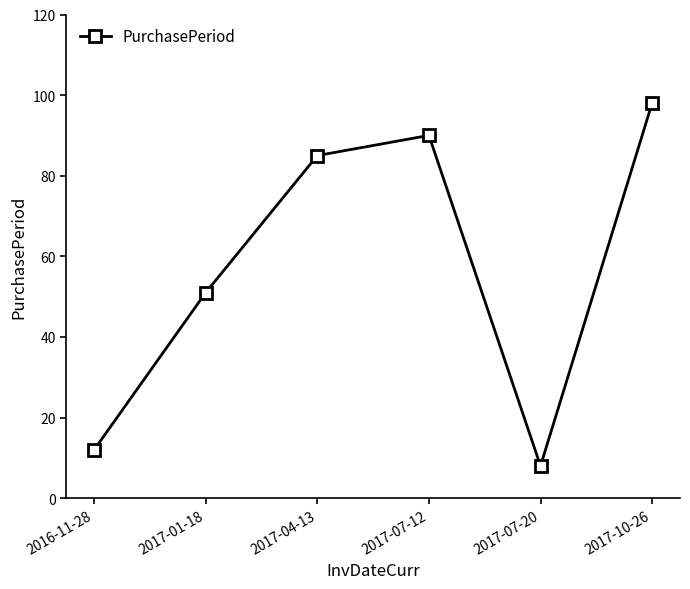

True or false: the data shows 12 at 2016-11-28.

True